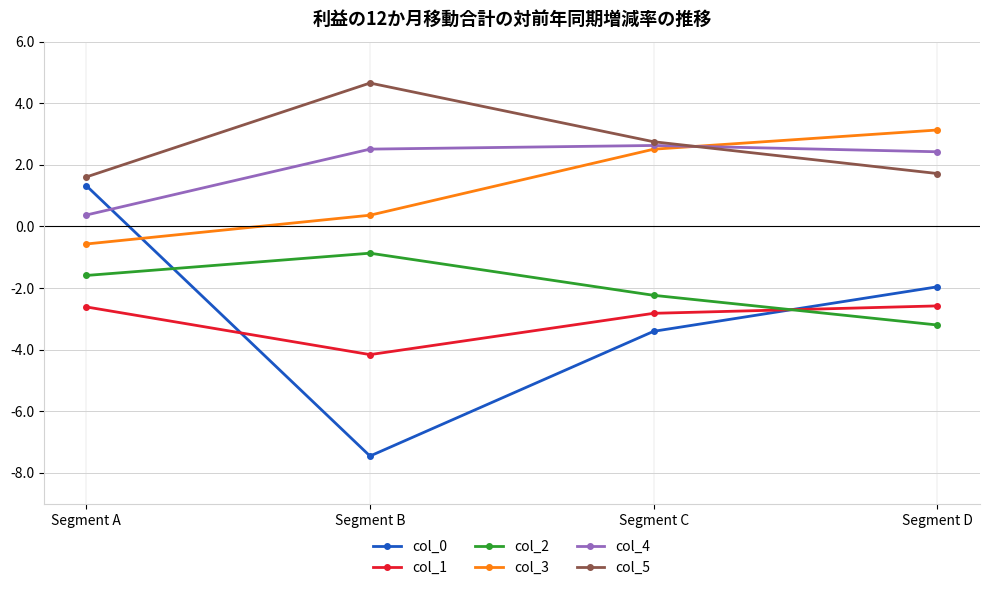

What is the total value across all series at Segment C?

-0.6